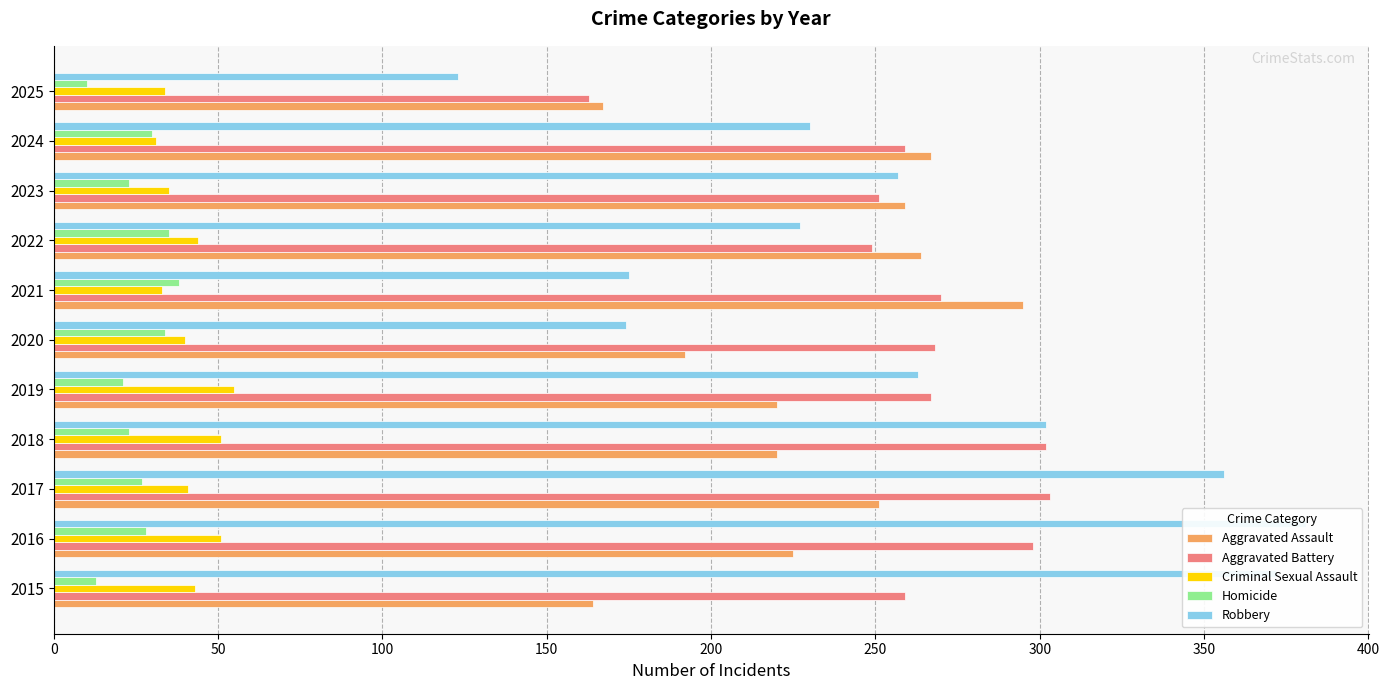

What are all the series names shown in the legend?

Aggravated Assault, Aggravated Battery, Criminal Sexual Assault, Homicide, Robbery